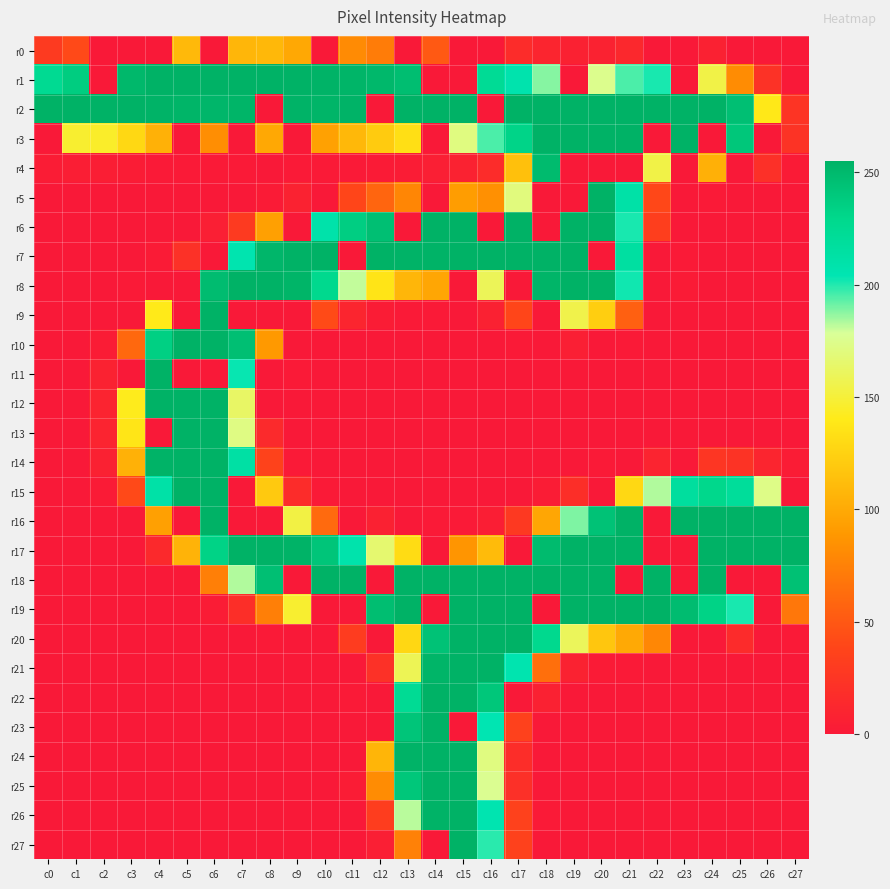

Reading left to right, transcribe all the data shown in this chart.

r0: c0=29	c1=41	c2=0	c3=0	c4=0	c5=110	c6=0	c7=108	c8=109	c9=99	c10=0	c11=81	c12=72	c13=0	c14=51	c15=0	c16=0	c17=17	c18=11	c19=7	c20=8	c21=13	c22=0	c23=0	c24=7	c25=0	c26=0	c27=0
r1: c0=225	c1=237	c2=0	c3=251	c4=255	c5=255	c6=255	c7=255	c8=255	c9=255	c10=254	c11=253	c12=251	c13=247	c14=0	c15=0	c16=223	c17=207	c18=188	c19=0	c20=175	c21=195	c22=201	c23=0	c24=154	c25=82	c26=22	c27=0
r2: c0=255	c1=255	c2=255	c3=255	c4=254	c5=253	c6=252	c7=253	c8=0	c9=254	c10=253	c11=254	c12=0	c13=255	c14=255	c15=255	c16=0	c17=255	c18=255	c19=255	c20=255	c21=255	c22=255	c23=255	c24=255	c25=246	c26=139	c27=24
r3: c0=0	c1=147	c2=145	c3=129	c4=105	c5=0	c6=83	c7=0	c8=99	c9=0	c10=95	c11=109	c12=121	c13=133	c14=0	c15=171	c16=195	c17=232	c18=255	c19=255	c20=255	c21=255	c22=0	c23=255	c24=0	c25=241	c26=0	c27=23
r4: c0=3	c1=4	c2=4	c3=3	c4=1	c5=1	c6=1	c7=1	c8=0	c9=1	c10=1	c11=1	c12=2	c13=3	c14=5	c15=8	c16=17	c17=114	c18=249	c19=0	c20=0	c21=0	c22=154	c23=0	c24=104	c25=0	c26=20	c27=2
r5: c0=0	c1=0	c2=0	c3=0	c4=0	c5=0	c6=0	c7=0	c8=2	c9=8	c10=0	c11=39	c12=58	c13=78	c14=0	c15=92	c16=84	c17=170	c18=0	c19=0	c20=255	c21=211	c22=40	c23=0	c24=1	c25=0	c26=0	c27=0
r6: c0=0	c1=0	c2=0	c3=0	c4=0	c5=0	c6=5	c7=29	c8=94	c9=0	c10=209	c11=236	c12=246	c13=0	c14=255	c15=255	c16=0	c17=255	c18=0	c19=255	c20=255	c21=201	c22=33	c23=0	c24=0	c25=0	c26=0	c27=0
r7: c0=0	c1=0	c2=0	c3=0	c4=2	c5=21	c6=0	c7=206	c8=252	c9=255	c10=255	c11=0	c12=255	c13=254	c14=254	c15=255	c16=255	c17=255	c18=255	c19=255	c20=0	c21=215	c22=0	c23=1	c24=0	c25=0	c26=0	c27=0
r8: c0=0	c1=0	c2=0	c3=1	c4=0	c5=0	c6=248	c7=255	c8=255	c9=253	c10=228	c11=181	c12=136	c13=108	c14=98	c15=0	c16=159	c17=0	c18=253	c19=255	c20=254	c21=202	c22=0	c23=2	c24=0	c25=0	c26=0	c27=0
r9: c0=0	c1=0	c2=0	c3=0	c4=140	c5=0	c6=255	c7=0	c8=0	c9=0	c10=42	c11=11	c12=3	c13=1	c14=1	c15=0	c16=7	c17=39	c18=0	c19=155	c20=123	c21=55	c22=0	c23=0	c24=0	c25=0	c26=0	c27=0
r10: c0=0	c1=0	c2=3	c3=60	c4=235	c5=255	c6=255	c7=246	c8=90	c9=0	c10=0	c11=0	c12=0	c13=0	c14=0	c15=0	c16=0	c17=1	c18=0	c19=5	c20=0	c21=1	c22=0	c23=0	c24=0	c25=0	c26=0	c27=0
r11: c0=0	c1=0	c2=8	c3=0	c4=255	c5=0	c6=0	c7=203	c8=0	c9=1	c10=0	c11=0	c12=0	c13=0	c14=0	c15=0	c16=0	c17=0	c18=0	c19=0	c20=0	c21=0	c22=0	c23=0	c24=0	c25=0	c26=0	c27=0
r12: c0=0	c1=0	c2=10	c3=141	c4=255	c5=255	c6=255	c7=163	c8=0	c9=0	c10=0	c11=0	c12=0	c13=0	c14=0	c15=0	c16=0	c17=0	c18=0	c19=0	c20=0	c21=0	c22=0	c23=0	c24=0	c25=0	c26=0	c27=0
r13: c0=0	c1=0	c2=10	c3=137	c4=0	c5=255	c6=255	c7=172	c8=15	c9=0	c10=0	c11=0	c12=0	c13=0	c14=0	c15=0	c16=0	c17=0	c18=0	c19=0	c20=0	c21=0	c22=0	c23=0	c24=0	c25=0	c26=0	c27=0
r14: c0=0	c1=0	c2=7	c3=105	c4=254	c5=255	c6=255	c7=213	c8=36	c9=1	c10=0	c11=0	c12=0	c13=0	c14=0	c15=0	c16=0	c17=0	c18=0	c19=0	c20=1	c21=0	c22=10	c23=0	c24=26	c25=23	c26=11	c27=3
r15: c0=0	c1=0	c2=2	c3=41	c4=211	c5=255	c6=255	c7=0	c8=120	c9=17	c10=1	c11=0	c12=0	c13=0	c14=0	c15=0	c16=0	c17=0	c18=3	c19=19	c20=0	c21=129	c22=183	c23=217	c24=229	c25=220	c26=173	c27=0
r16: c0=0	c1=0	c2=0	c3=0	c4=94	c5=0	c6=255	c7=0	c8=0	c9=153	c10=61	c11=0	c12=7	c13=0	c14=1	c15=1	c16=4	c17=28	c18=98	c19=189	c20=244	c21=255	c22=0	c23=255	c24=255	c25=255	c26=255	c27=255
r17: c0=0	c1=0	c2=0	c3=0	c4=14	c5=106	c6=233	c7=255	c8=255	c9=254	c10=242	c11=208	c12=166	c13=131	c14=0	c15=87	c16=111	c17=0	c18=249	c19=255	c20=255	c21=255	c22=0	c23=0	c24=255	c25=255	c26=255	c27=255
r18: c0=0	c1=0	c2=0	c3=0	c4=0	c5=0	c6=74	c7=183	c8=246	c9=0	c10=255	c11=255	c12=0	c13=255	c14=255	c15=255	c16=255	c17=255	c18=255	c19=255	c20=255	c21=0	c22=255	c23=0	c24=255	c25=0	c26=0	c27=245
r19: c0=0	c1=0	c2=0	c3=0	c4=0	c5=0	c6=3	c7=19	c8=74	c9=147	c10=0	c11=0	c12=247	c13=255	c14=0	c15=255	c16=255	c17=255	c18=0	c19=255	c20=255	c21=255	c22=255	c23=248	c24=233	c25=201	c26=0	c27=69
r20: c0=0	c1=0	c2=0	c3=0	c4=0	c5=0	c6=0	c7=0	c8=1	c9=0	c10=0	c11=31	c12=0	c13=128	c14=244	c15=255	c16=255	c17=255	c18=228	c19=160	c20=118	c21=100	c22=79	c23=0	c24=0	c25=16	c26=0	c27=1
r21: c0=0	c1=0	c2=0	c3=0	c4=0	c5=0	c6=0	c7=0	c8=0	c9=0	c10=0	c11=0	c12=21	c13=158	c14=253	c15=255	c16=255	c17=206	c18=64	c19=8	c20=2	c21=1	c22=0	c23=0	c24=0	c25=0	c26=0	c27=0
r22: c0=0	c1=0	c2=0	c3=0	c4=0	c5=0	c6=0	c7=0	c8=0	c9=0	c10=0	c11=1	c12=0	c13=224	c14=255	c15=255	c16=241	c17=0	c18=7	c19=0	c20=0	c21=0	c22=0	c23=0	c24=0	c25=0	c26=0	c27=0
r23: c0=0	c1=0	c2=0	c3=0	c4=0	c5=0	c6=0	c7=0	c8=0	c9=0	c10=0	c11=0	c12=0	c13=242	c14=255	c15=0	c16=204	c17=35	c18=0	c19=0	c20=0	c21=0	c22=0	c23=0	c24=0	c25=0	c26=0	c27=0
r24: c0=0	c1=0	c2=0	c3=0	c4=0	c5=0	c6=0	c7=0	c8=0	c9=0	c10=0	c11=0	c12=107	c13=254	c14=255	c15=255	c16=171	c17=18	c18=0	c19=0	c20=0	c21=0	c22=0	c23=0	c24=0	c25=0	c26=0	c27=0
r25: c0=0	c1=0	c2=0	c3=0	c4=0	c5=0	c6=0	c7=0	c8=0	c9=0	c10=0	c11=3	c12=82	c13=241	c14=255	c15=255	c16=176	c17=20	c18=0	c19=0	c20=0	c21=0	c22=0	c23=0	c24=0	c25=0	c26=0	c27=0
r26: c0=0	c1=0	c2=0	c3=0	c4=0	c5=0	c6=0	c7=0	c8=0	c9=0	c10=0	c11=0	c12=32	c13=182	c14=254	c15=255	c16=205	c17=35	c18=1	c19=0	c20=0	c21=0	c22=0	c23=0	c24=0	c25=0	c26=0	c27=0
r27: c0=0	c1=0	c2=0	c3=0	c4=0	c5=0	c6=0	c7=0	c8=0	c9=0	c10=0	c11=0	c12=5	c13=75	c14=0	c15=255	c16=199	c17=35	c18=0	c19=0	c20=0	c21=0	c22=0	c23=0	c24=0	c25=0	c26=0	c27=0